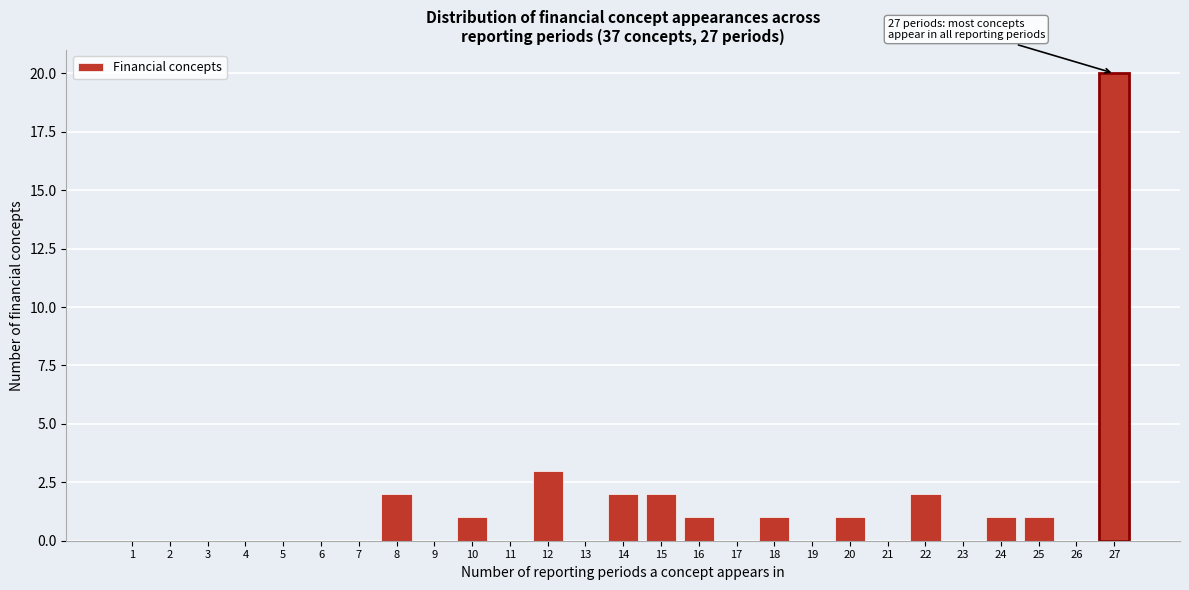

Reading left to right, list all the values displayed in this chart.

1=0	2=0	3=0	4=0	5=0	6=0	7=0	8=2	9=0	10=1	11=0	12=3	13=0	14=2	15=2	16=1	17=0	18=1	19=0	20=1	21=0	22=2	23=0	24=1	25=1	26=0	27=20